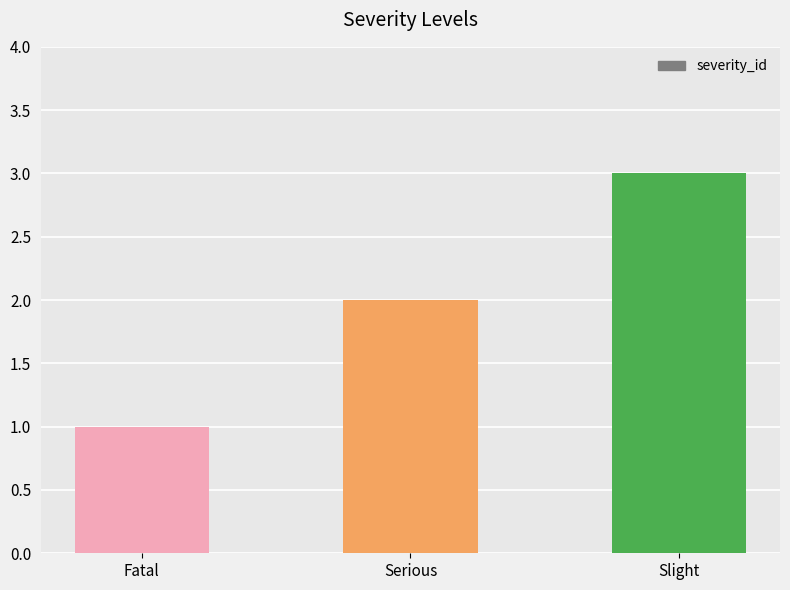

Rank the categories by value from highest to lowest.

Slight, Serious, Fatal